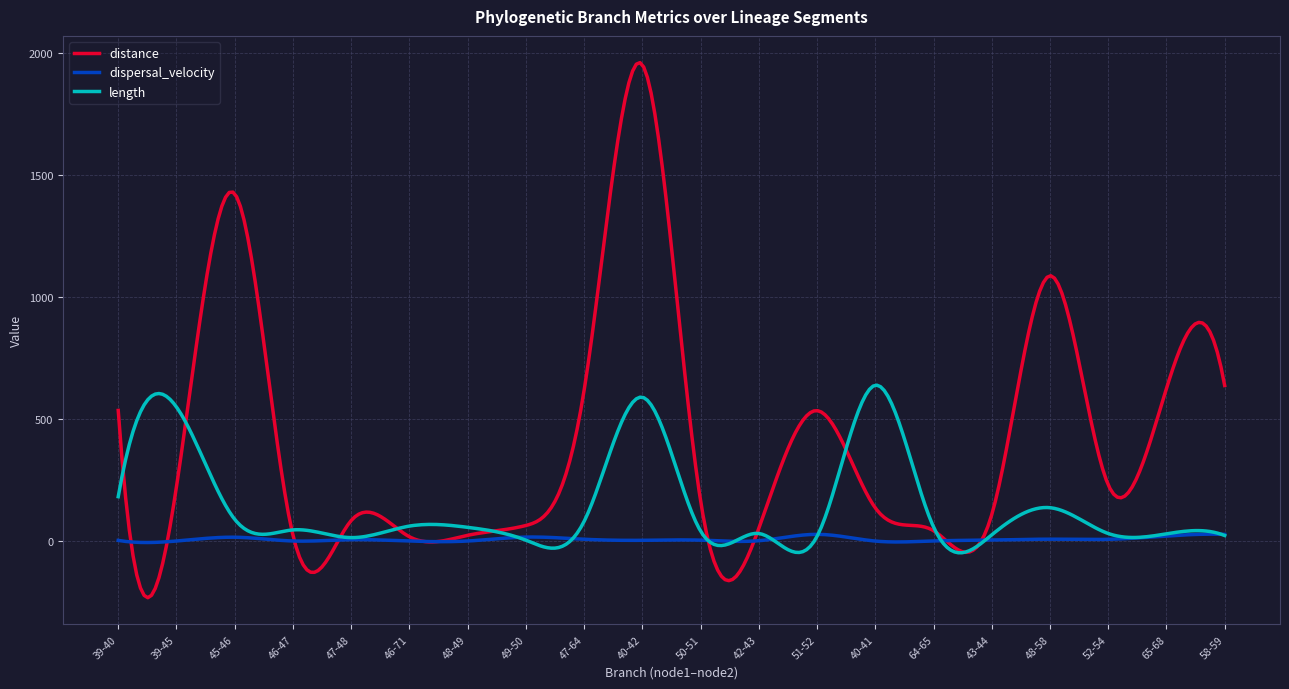

What is the minimum value shown in the chart?

-231.7